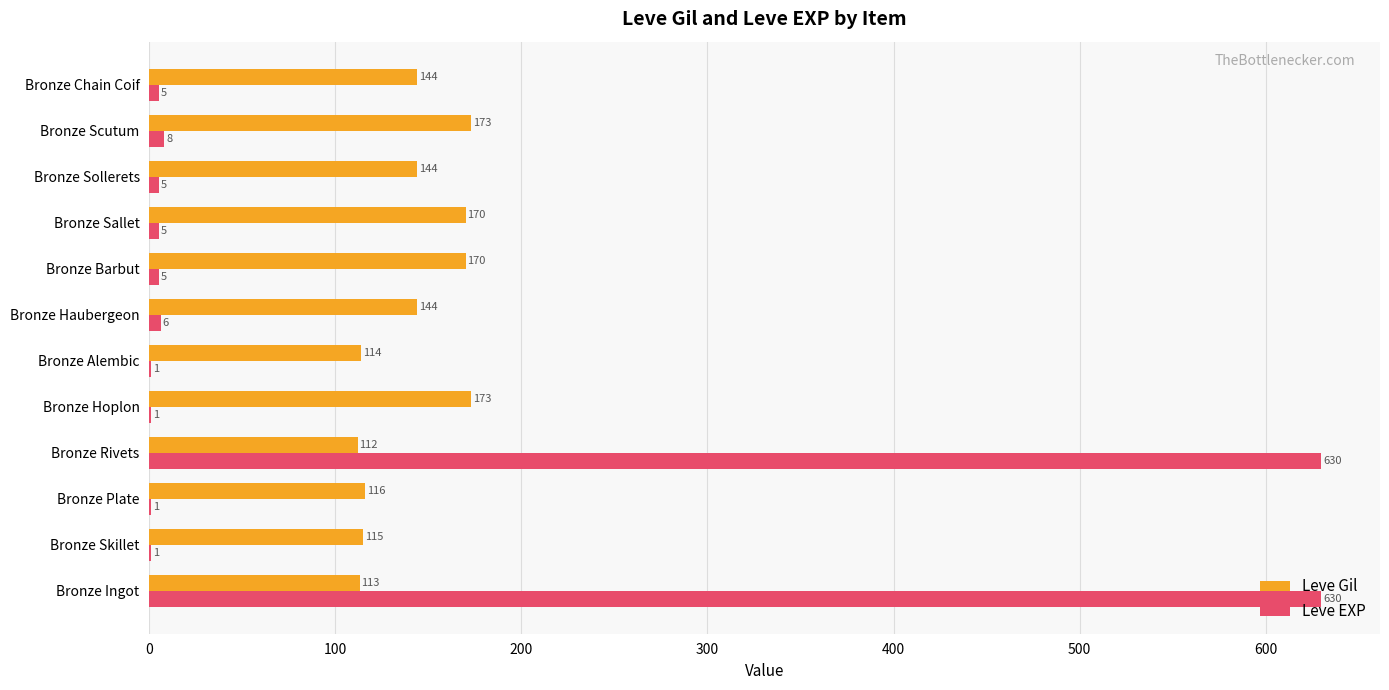

What is the maximum value for Leve Gil?

173